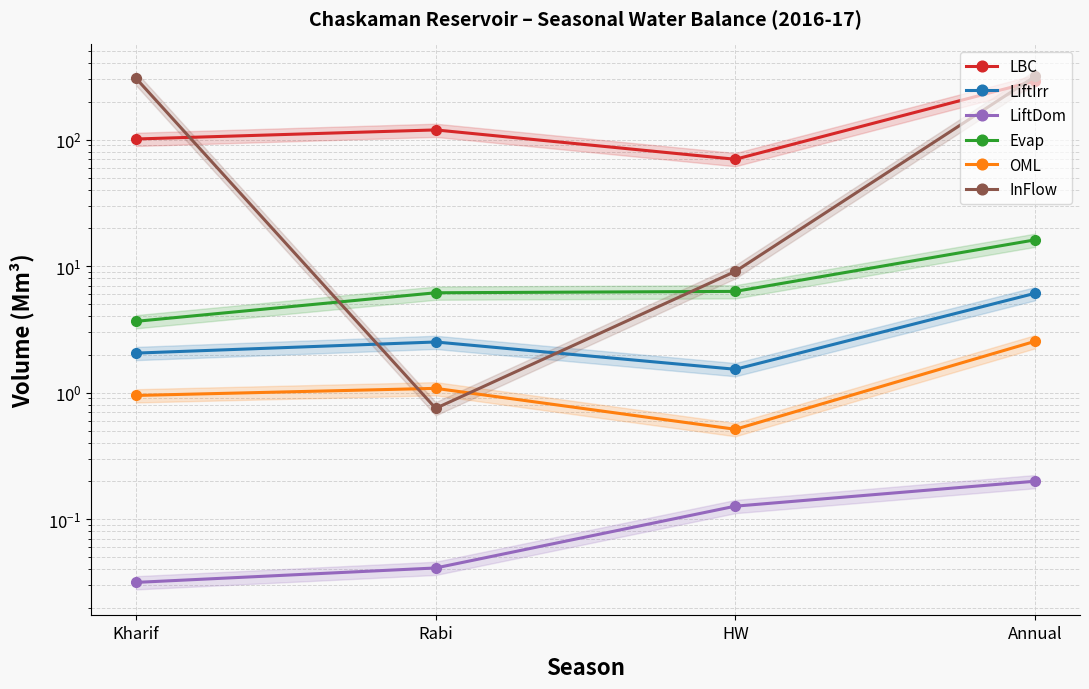

Which category has the highest value in the LBC series?

Annual